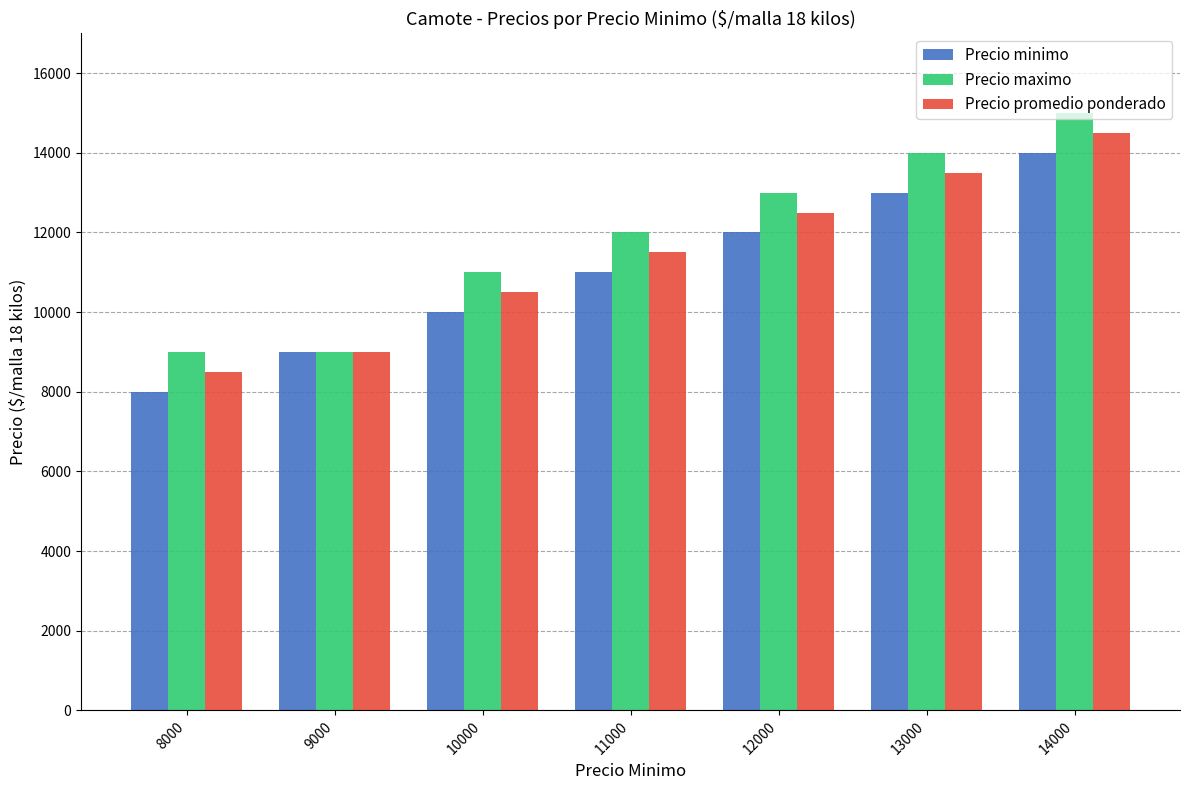

How many bars are there in total?

21